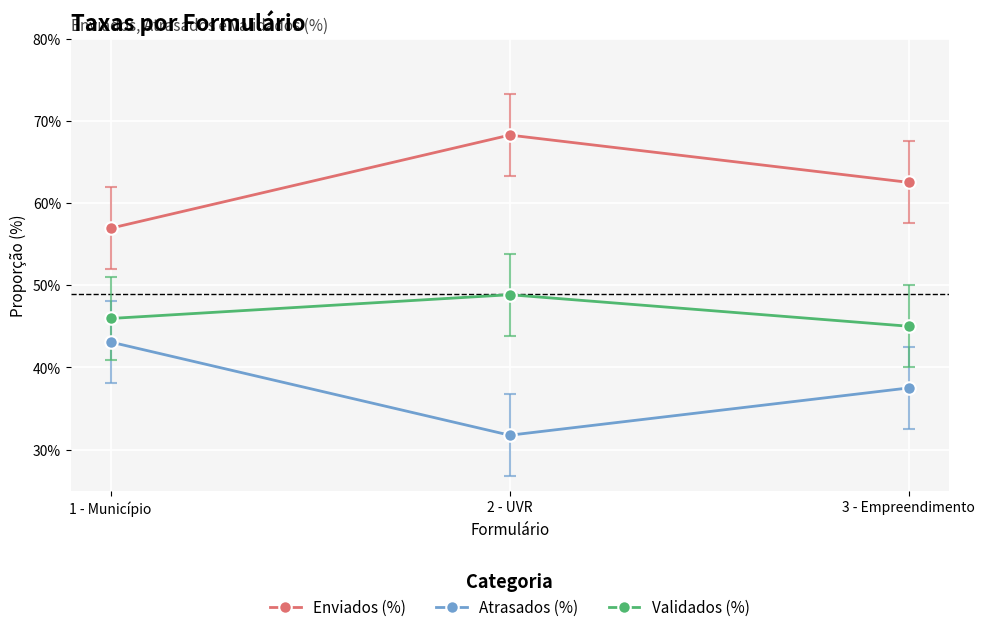

True or false: Validados (%) has a value of 0.5 at 1 - Município.

True